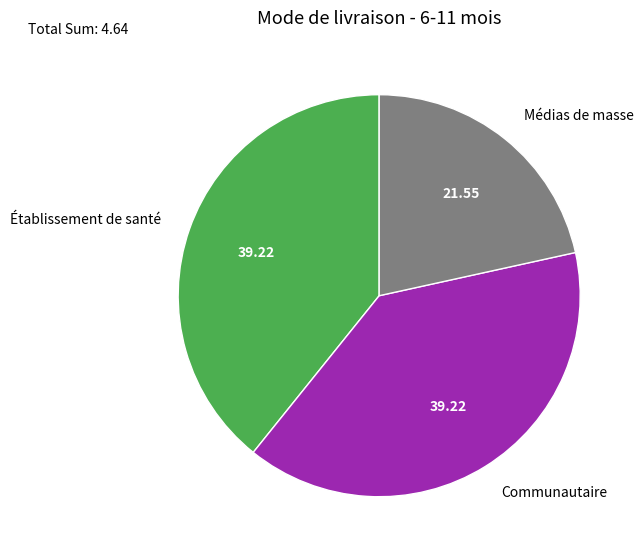

Is there any slice that represents more than half of the pie?

No